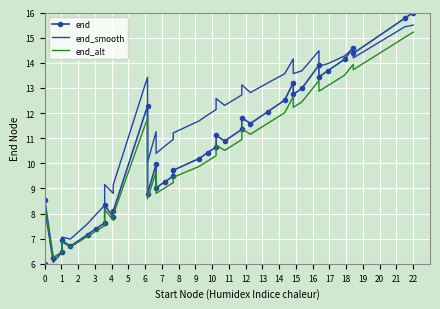

Reading left to right, what are all the values shown in this chart?

end: 6.0	8.6	6.2	6.5	6.9	6.7	7.2	7.4	7.6	8.3	7.9	8.1	12.3	8.8	10.0	9.0	9.3	9.5	9.7	10.2	10.4	10.7	11.1	10.9	11.3	11.8	11.6	12.0	12.5	13.2	12.7	13.0	13.9	13.4	13.7	14.1	14.6	14.4	15.8	16.0
end_smooth: 6.0	8.2	6.1	6.4	7.1	7.0	7.6	8.0	8.3	9.2	8.8	9.1	13.4	10.0	11.3	10.4	10.7	10.9	11.2	11.7	11.9	12.1	12.6	12.3	12.7	13.1	12.8	13.2	13.6	14.2	13.6	13.7	14.5	13.9	14.0	14.3	14.6	14.2	15.4	15.5
end_alt: 6.0	8.4	6.2	6.4	6.9	6.7	7.1	7.3	7.5	8.2	7.7	7.9	11.8	8.6	9.7	8.8	9.0	9.2	9.4	9.9	10.1	10.3	10.7	10.5	10.9	11.4	11.2	11.6	12.0	12.7	12.2	12.4	13.3	12.9	13.1	13.5	13.9	13.7	15.0	15.2